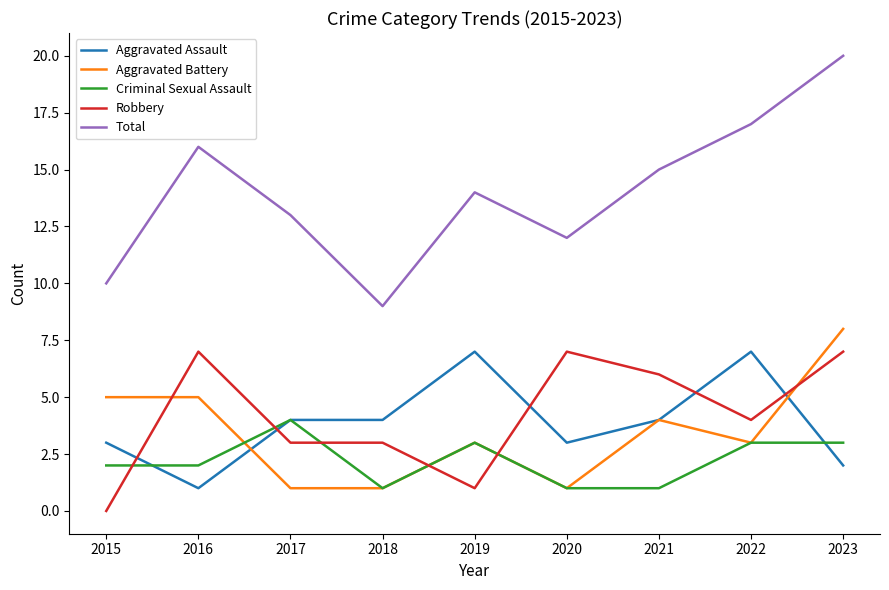

Which series has the largest range (max minus min)?

Total